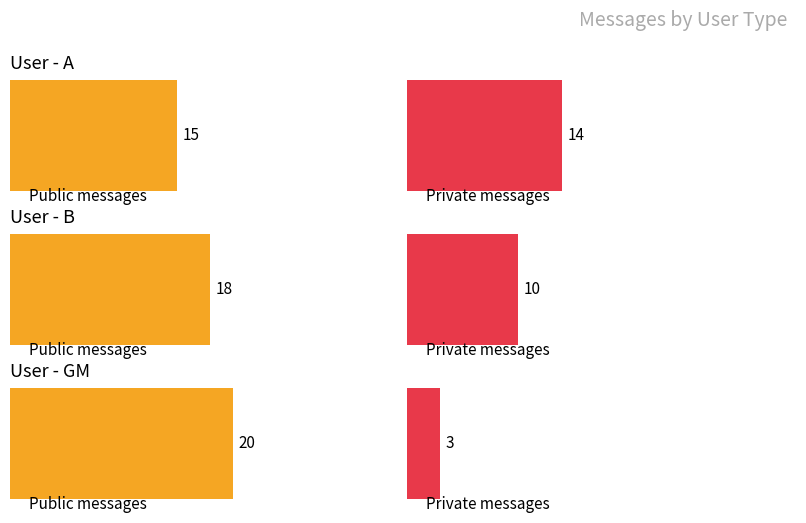

Is it true that A equals 8 at GM?

False